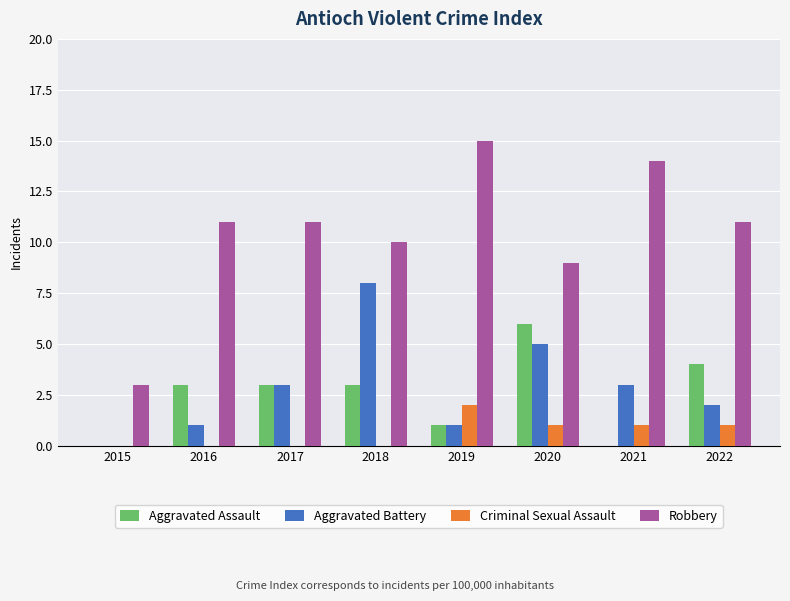

What is the highest value of the Aggravated Battery series?

8